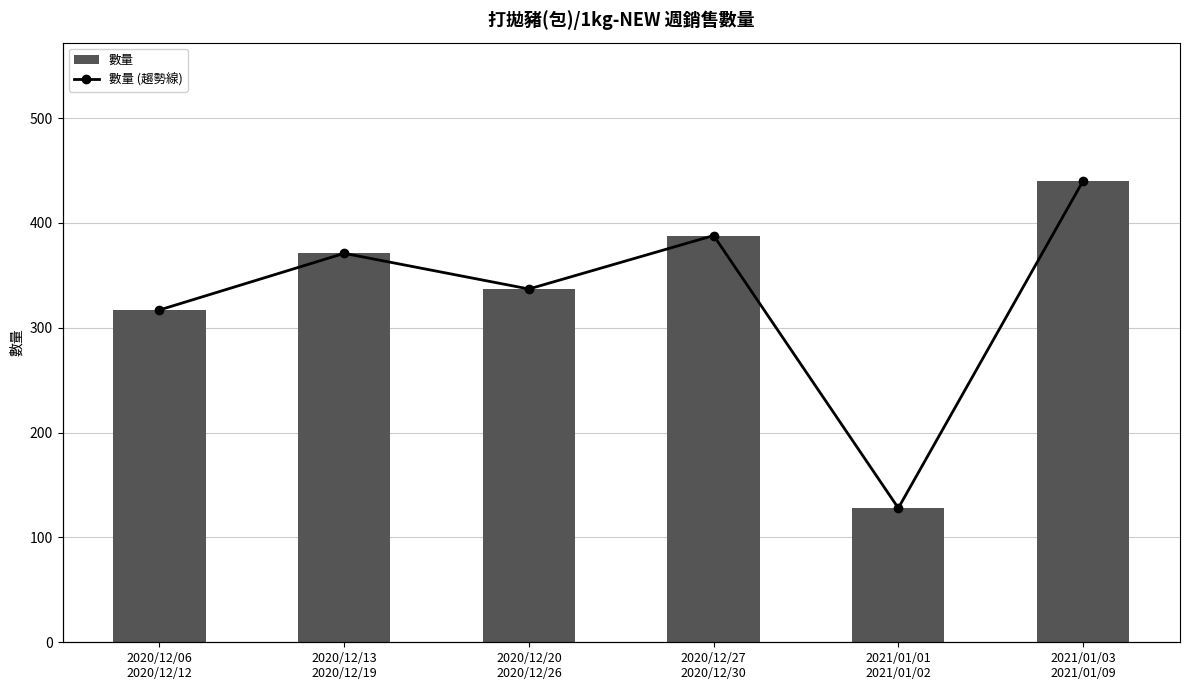

What is the value of the 數量 (趨勢線) bar at the 3rd from the left?

337